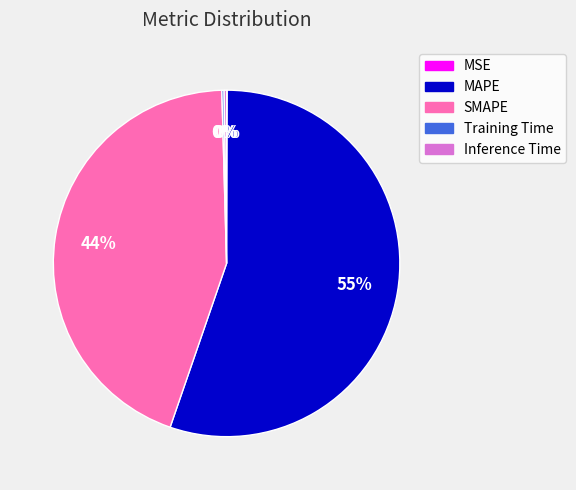

What is the ratio of the value at SMAPE to the value at MAPE?

0.8